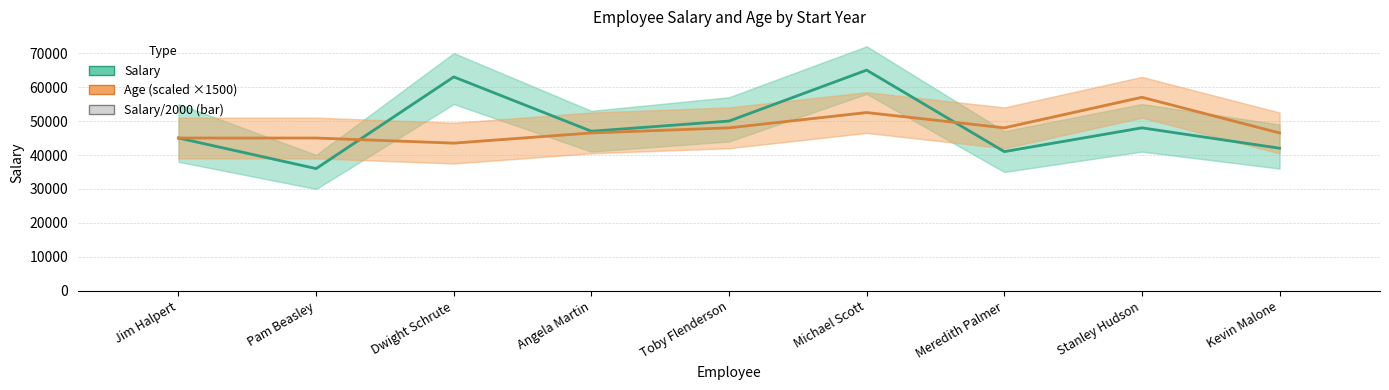

Which label corresponds to the largest value in the chart?

Michael Scott